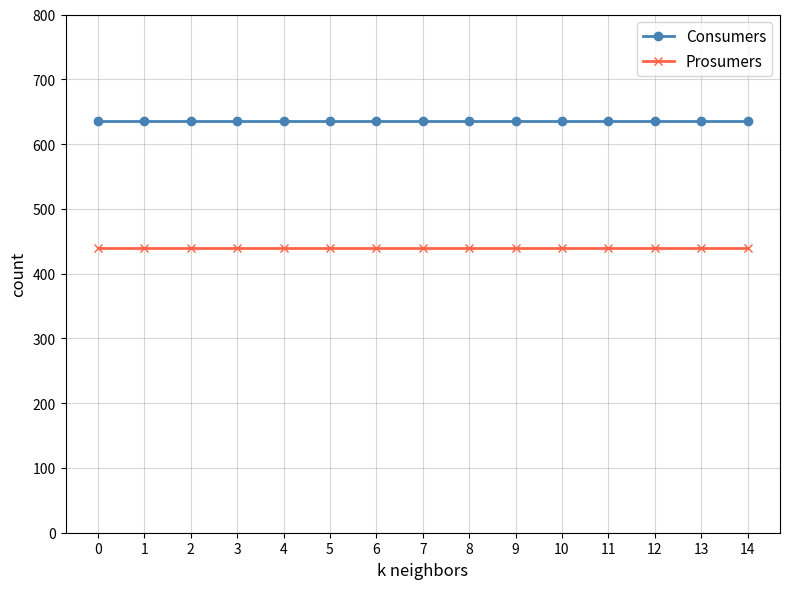

How many lines are shown in the chart?

2